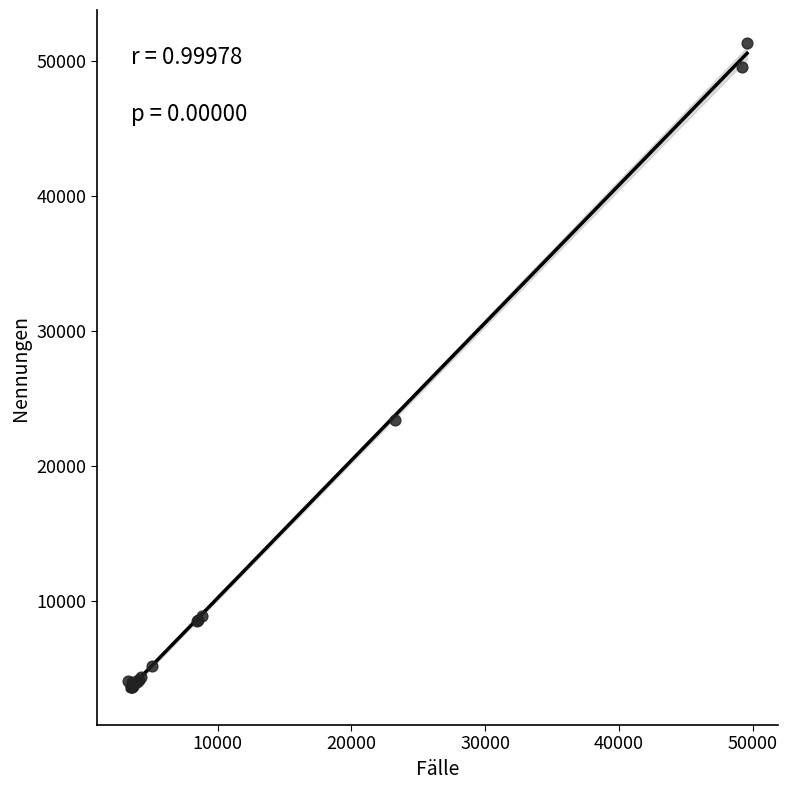

What Y value in the scatter plot is closest to 27489?

23396